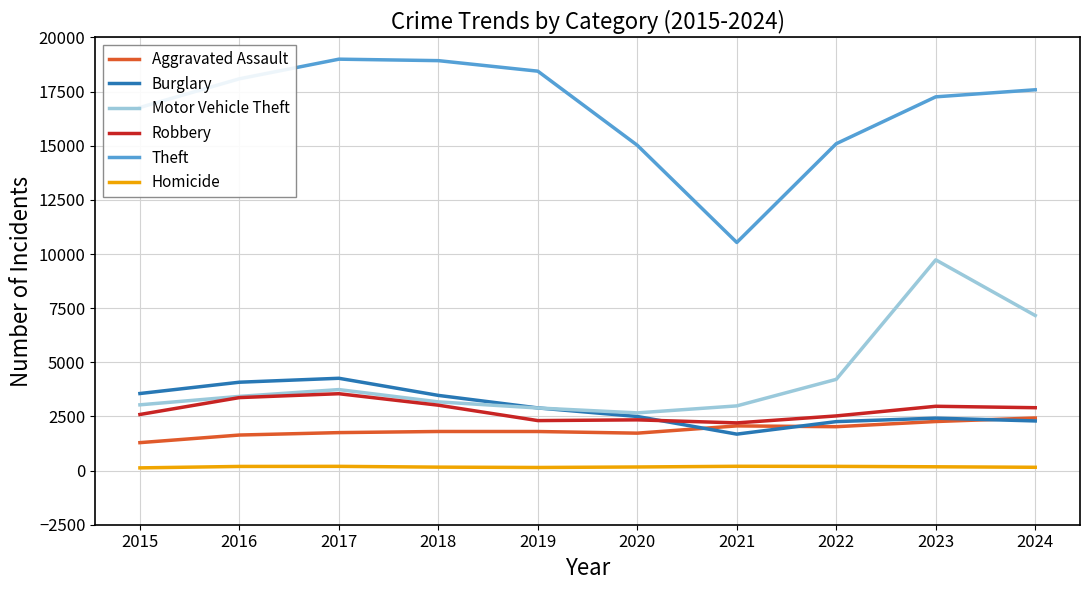

True or false: Aggravated Assault and Homicide cross at least once.

False